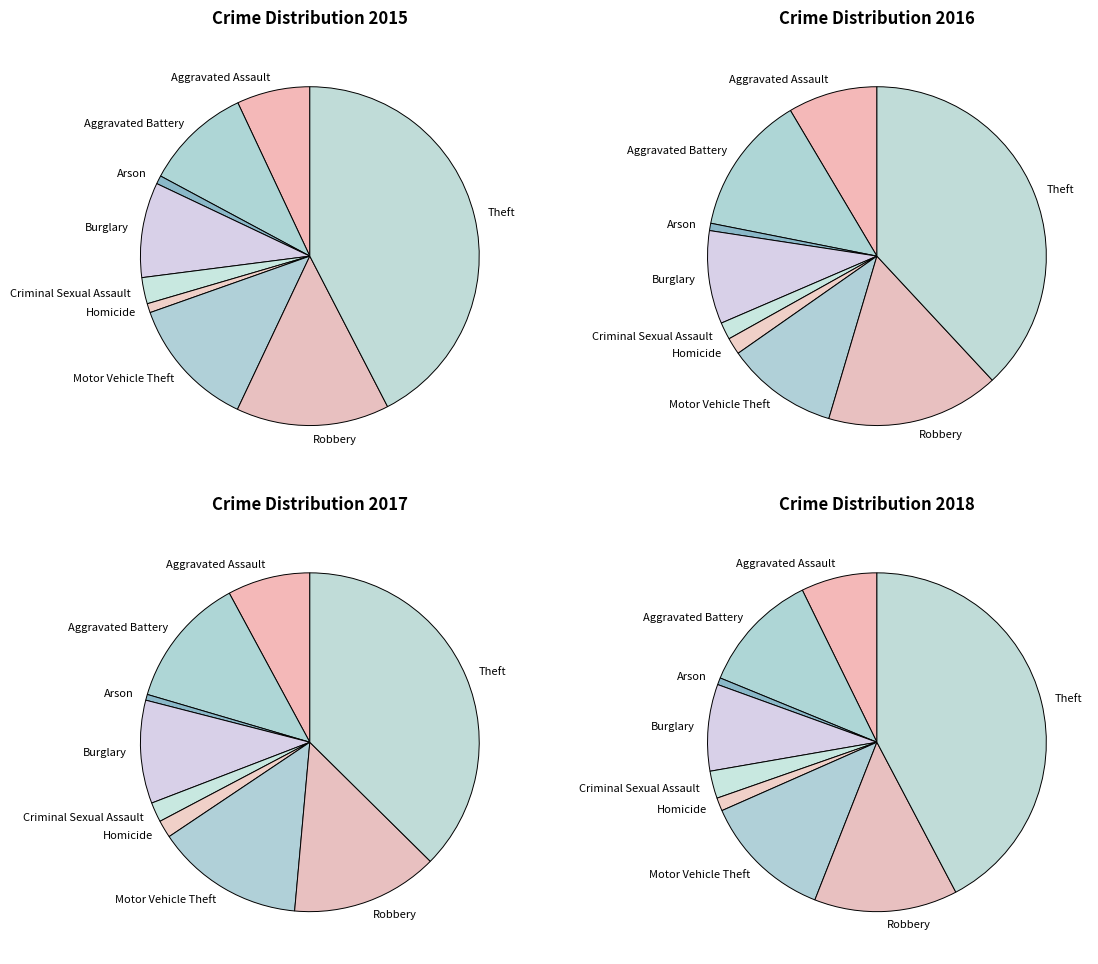

What is the change in value from Homicide to Theft?

+1094